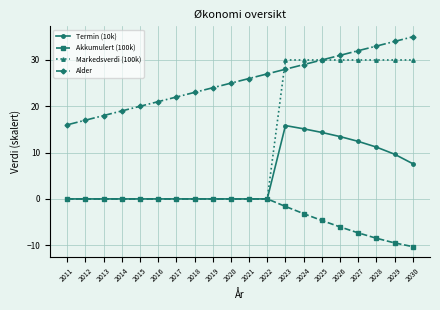

List the series in order of their overall mean, highest first.

Alder, Markedsverdi (100k), Termin (10k), Akkumulert (100k)